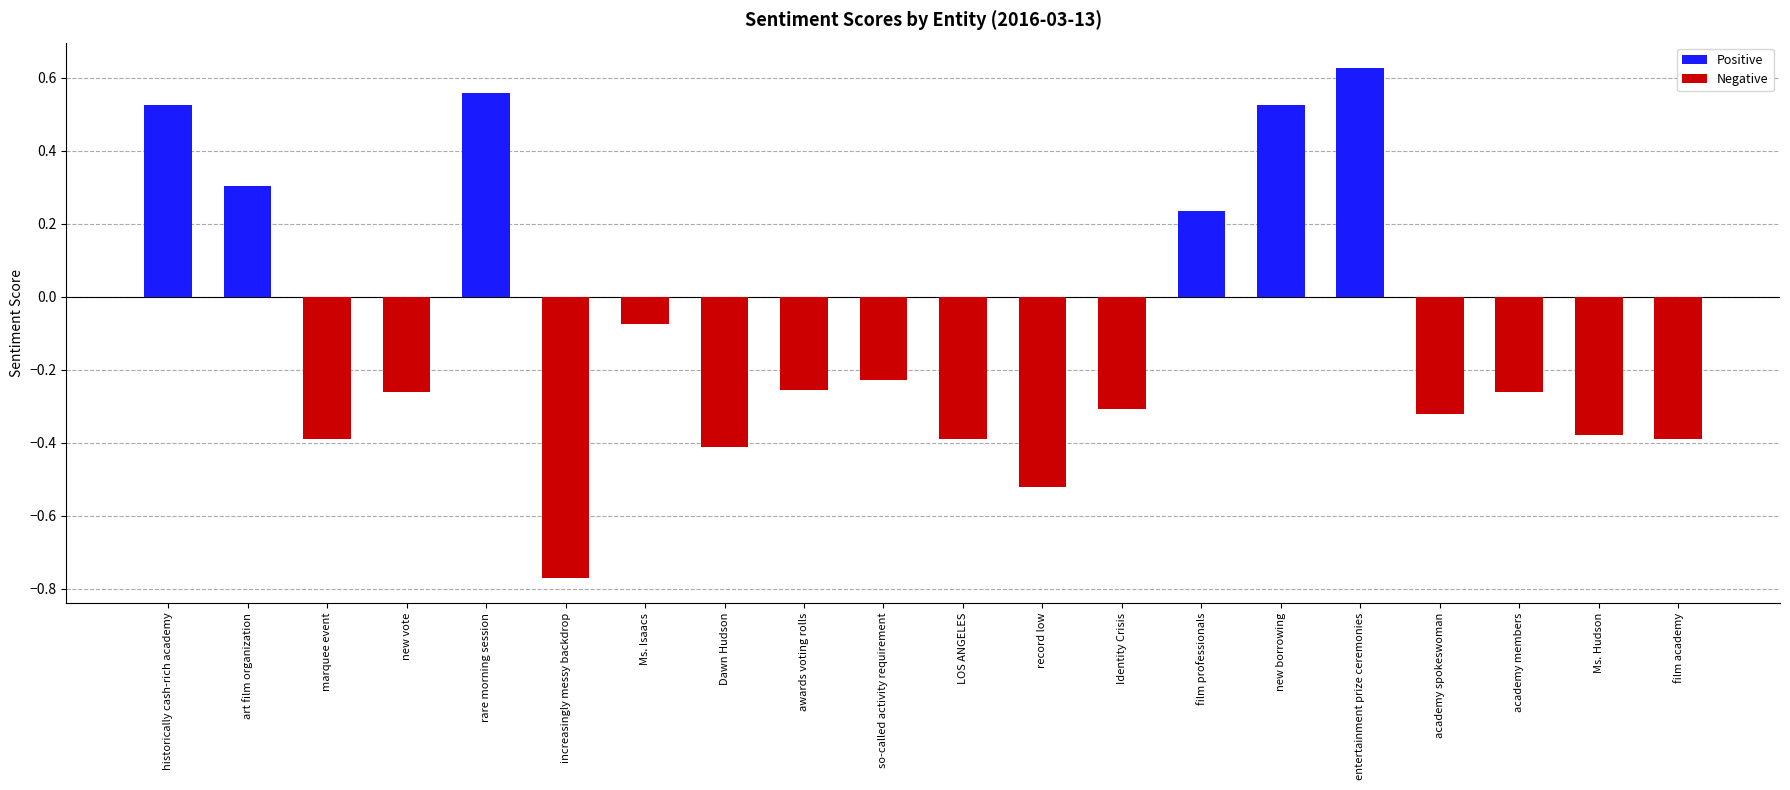

How many negative values are there?

14